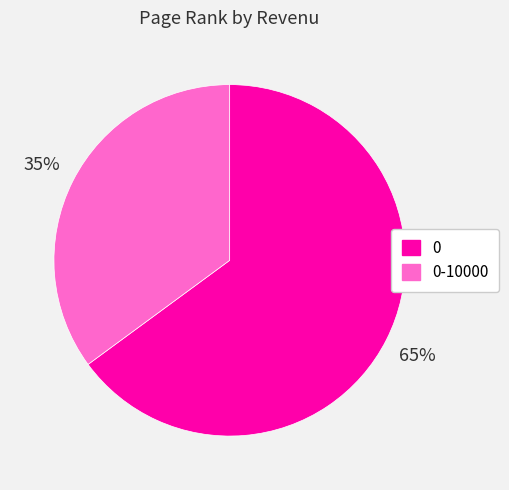

Does 0-10000 represent more than half of the total?

No